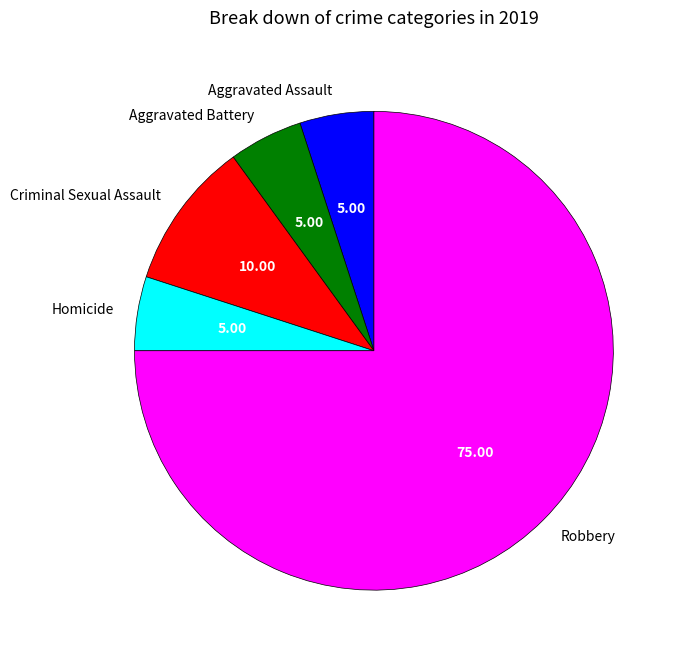

What is the ratio of the value at Homicide to the value at Aggravated Assault?

1.0